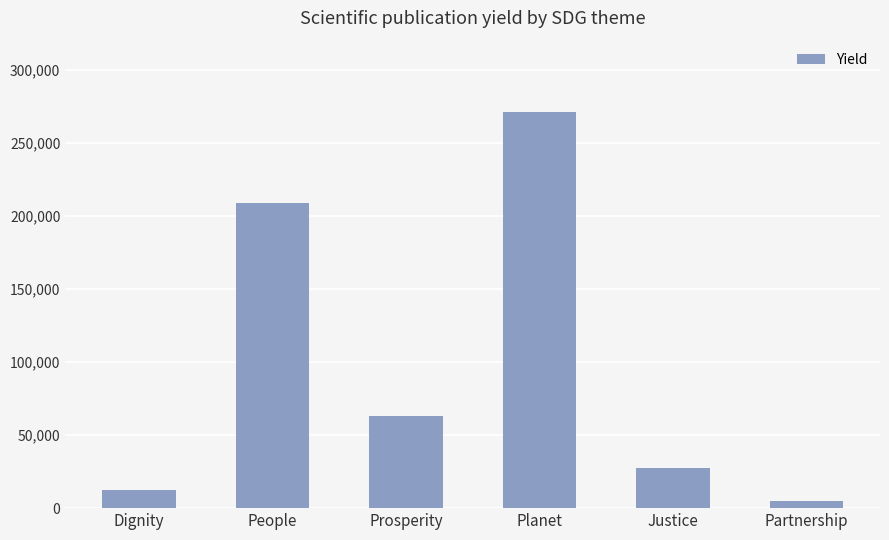

What position from the left is Justice?

5